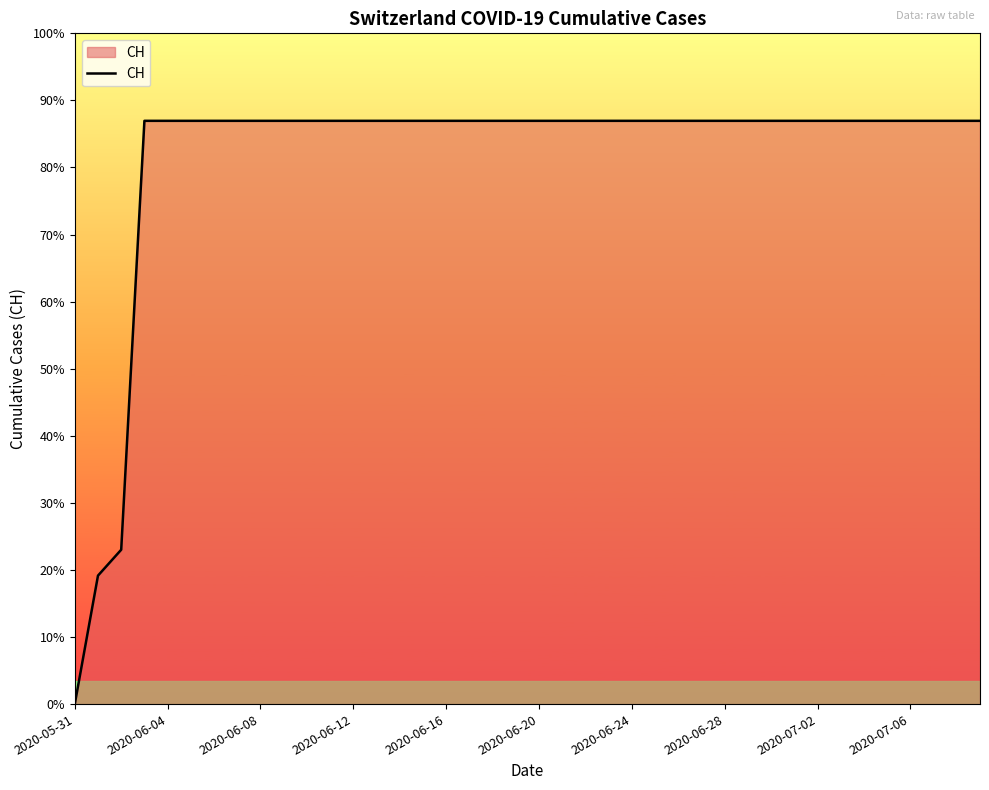

Does the chart have visible grid lines?

No